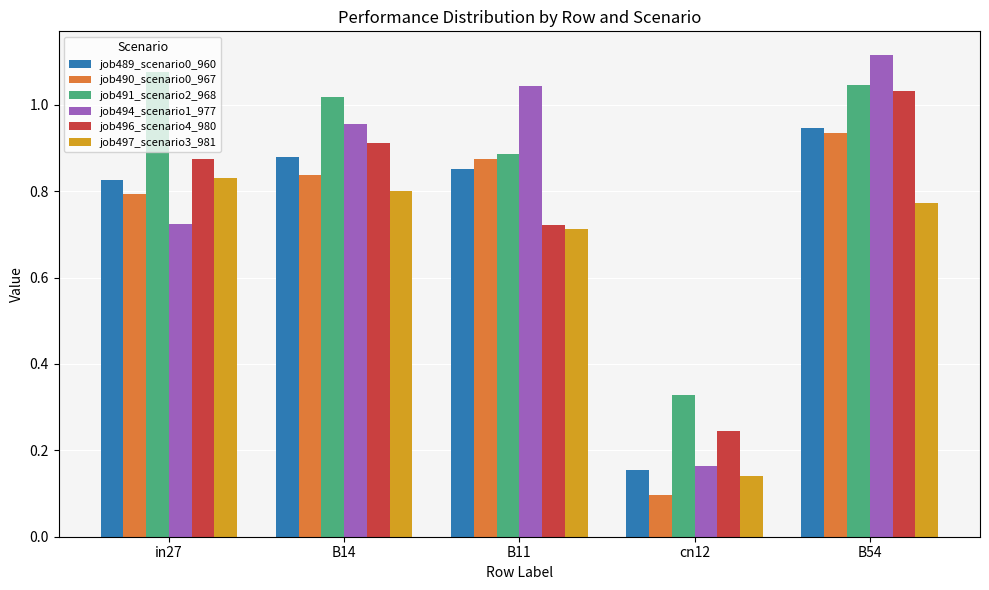

Which category has the highest value across all series?

B54